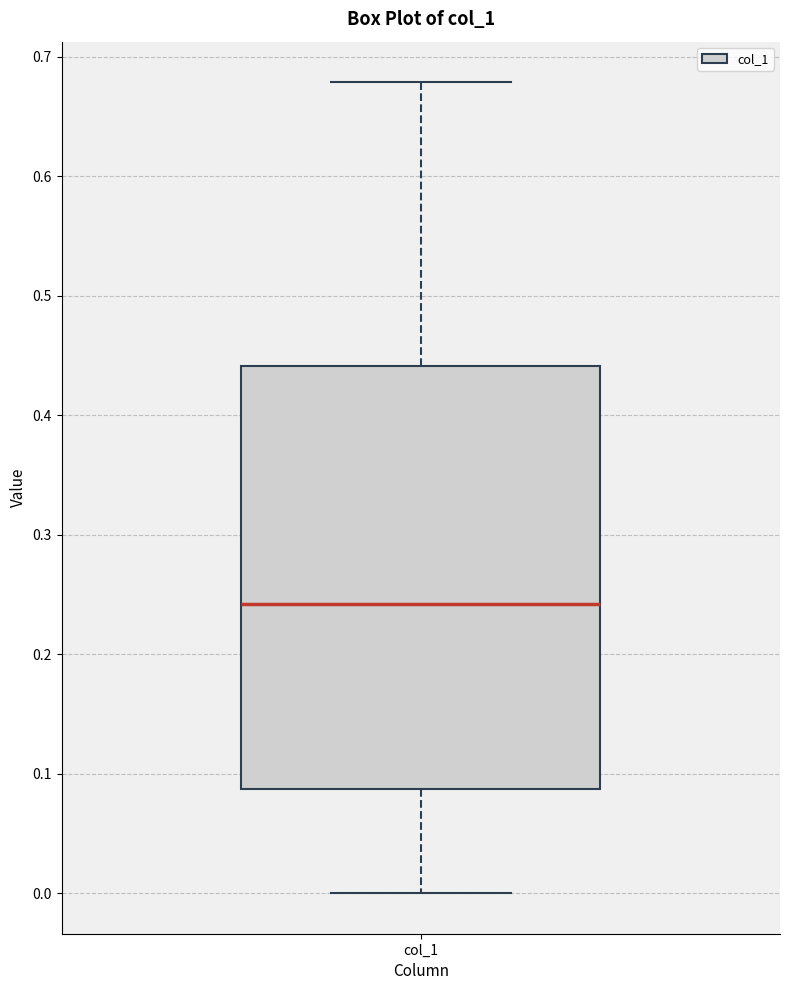

Transcribe this box plot: give where the median line is, the range the box spans, and where the two whiskers end, as read against the y-axis. The values are not printed on the chart, so give them approximately, as read against the axis.

median 0.24, box 0.09 to 0.44, whiskers 0.00 to 0.68